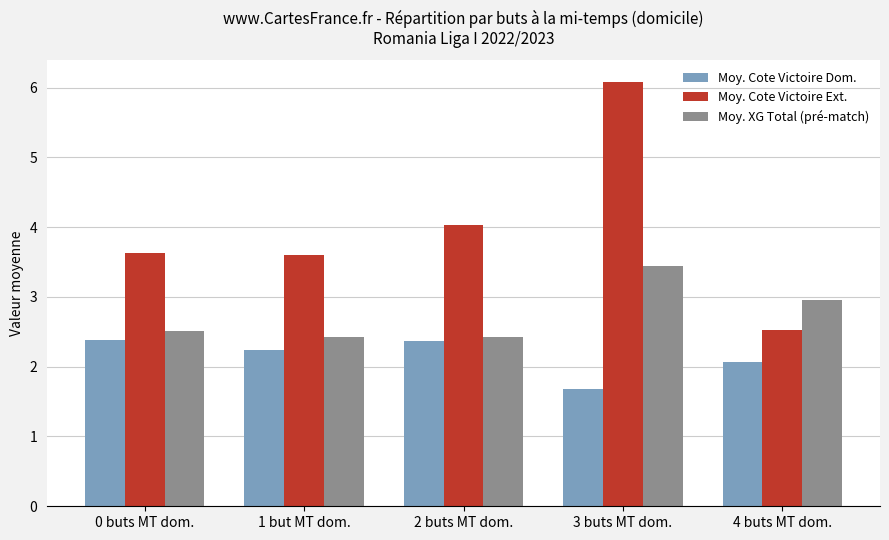

How many groups of bars are there?

5